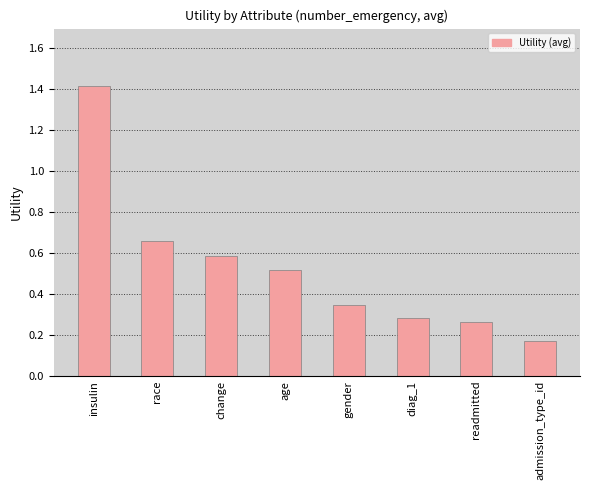

Rank the categories by value from highest to lowest.

insulin, race, change, age, gender, diag_1, readmitted, admission_type_id